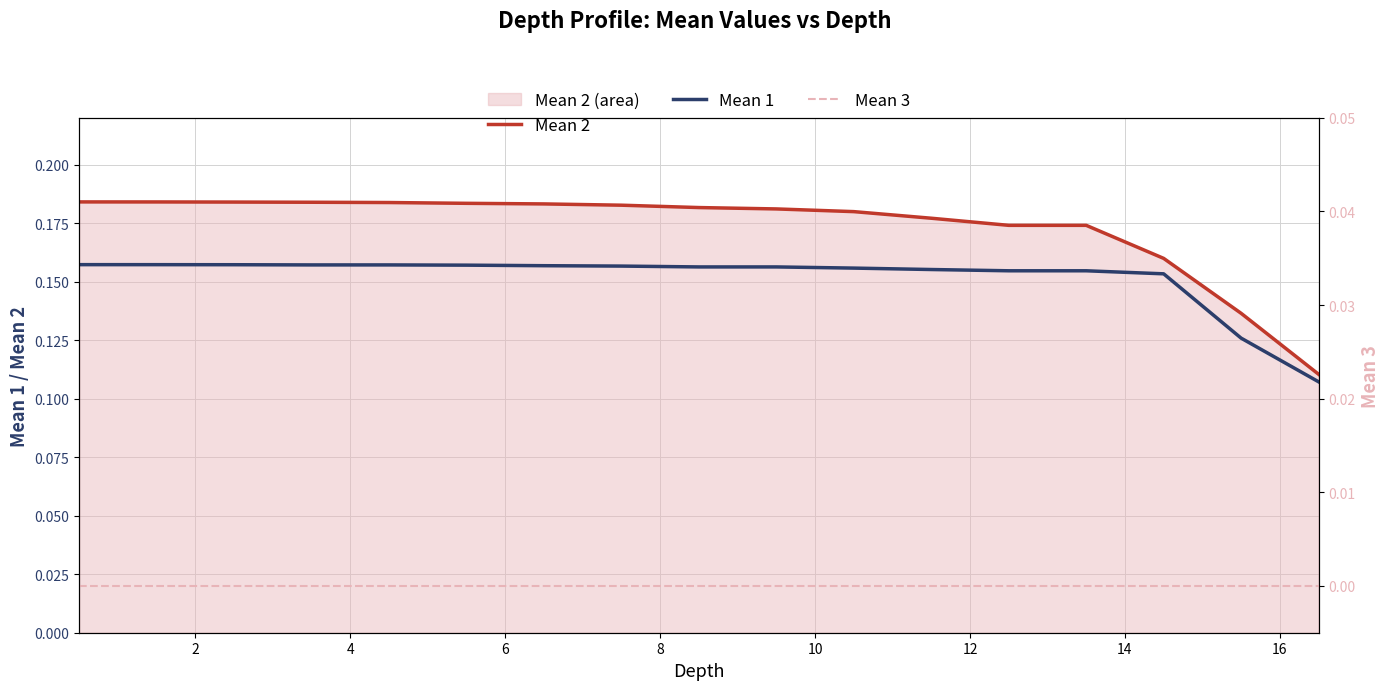

True or false: Mean 3 has more than 0 points higher than both neighbors.

False